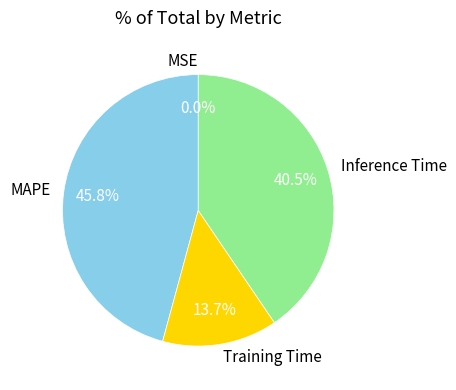

Between Training Time and Inference Time, which is larger?

Inference Time